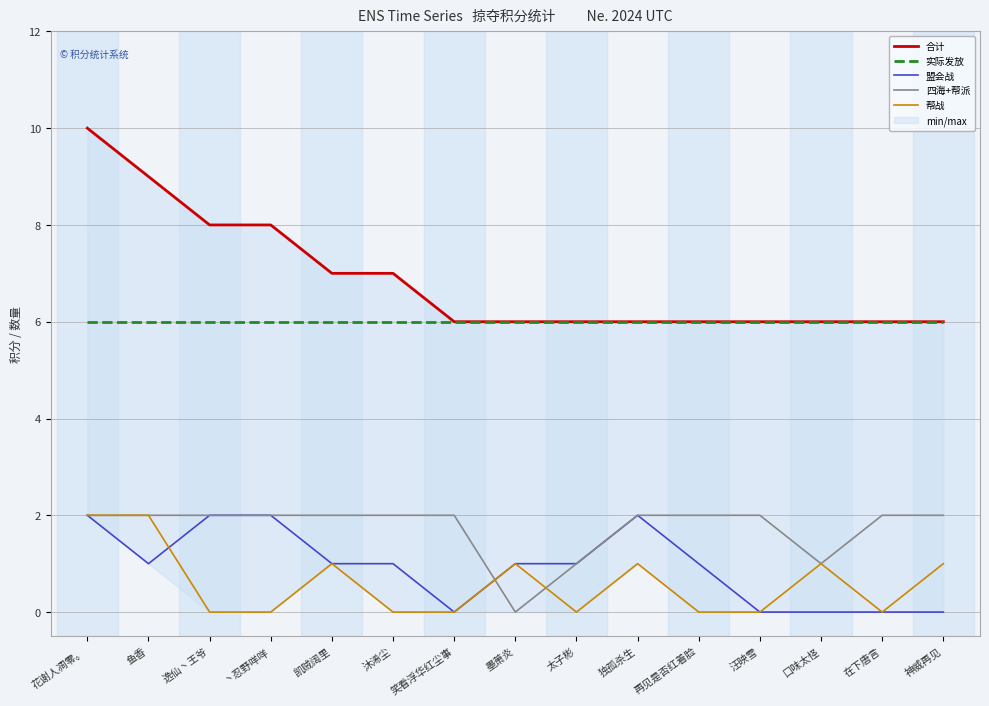

What is the label of the 1st point from the left?

花谢人凋零。